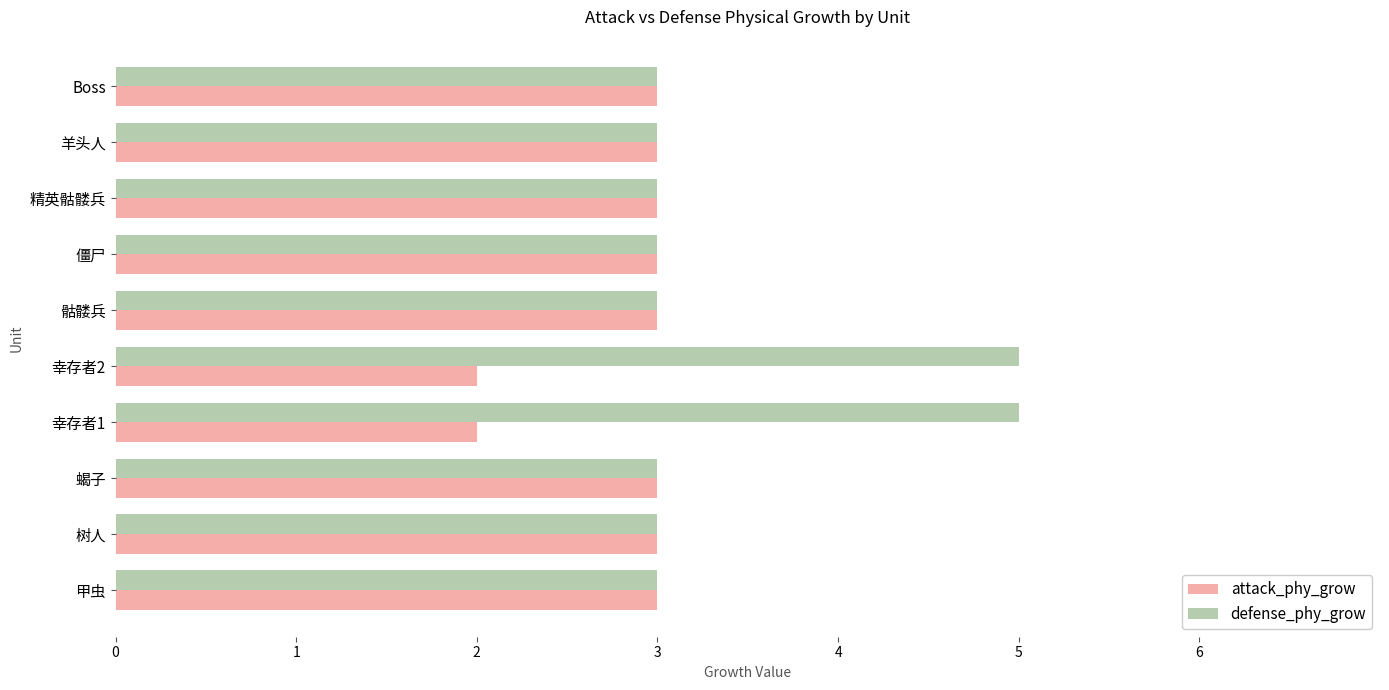

Which series has the largest total across all categories?

defense_phy_grow